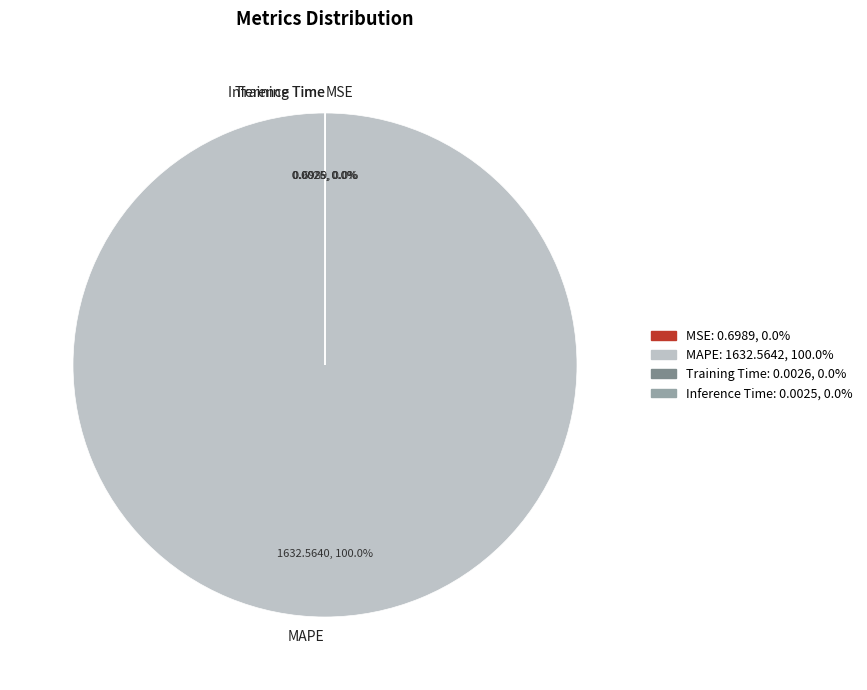

Which slice represents more than half of the pie?

MAPE